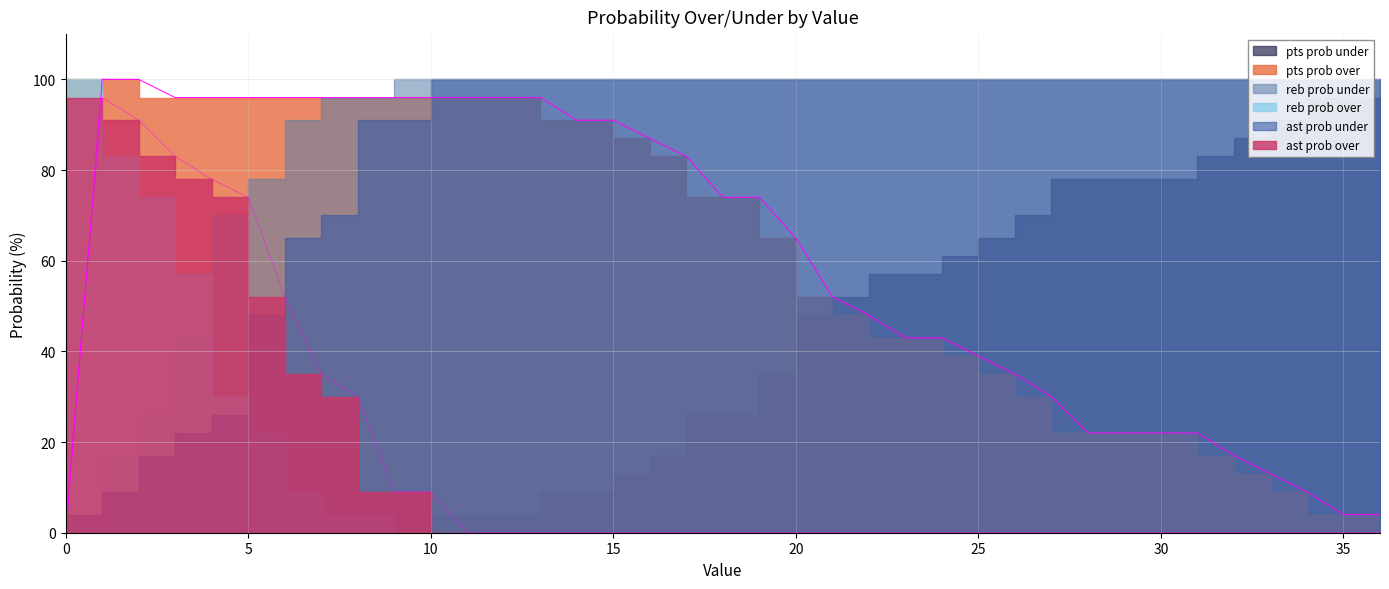

True or false: ast prob under and pts prob over cross at least once.

True